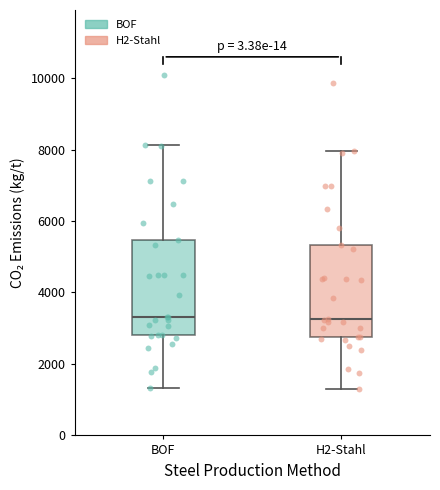

Where does the lower whisker of the box for H2-Stahl end on the y-axis? The values are not printed on the chart, so give them approximately, as read against the axis.

1400